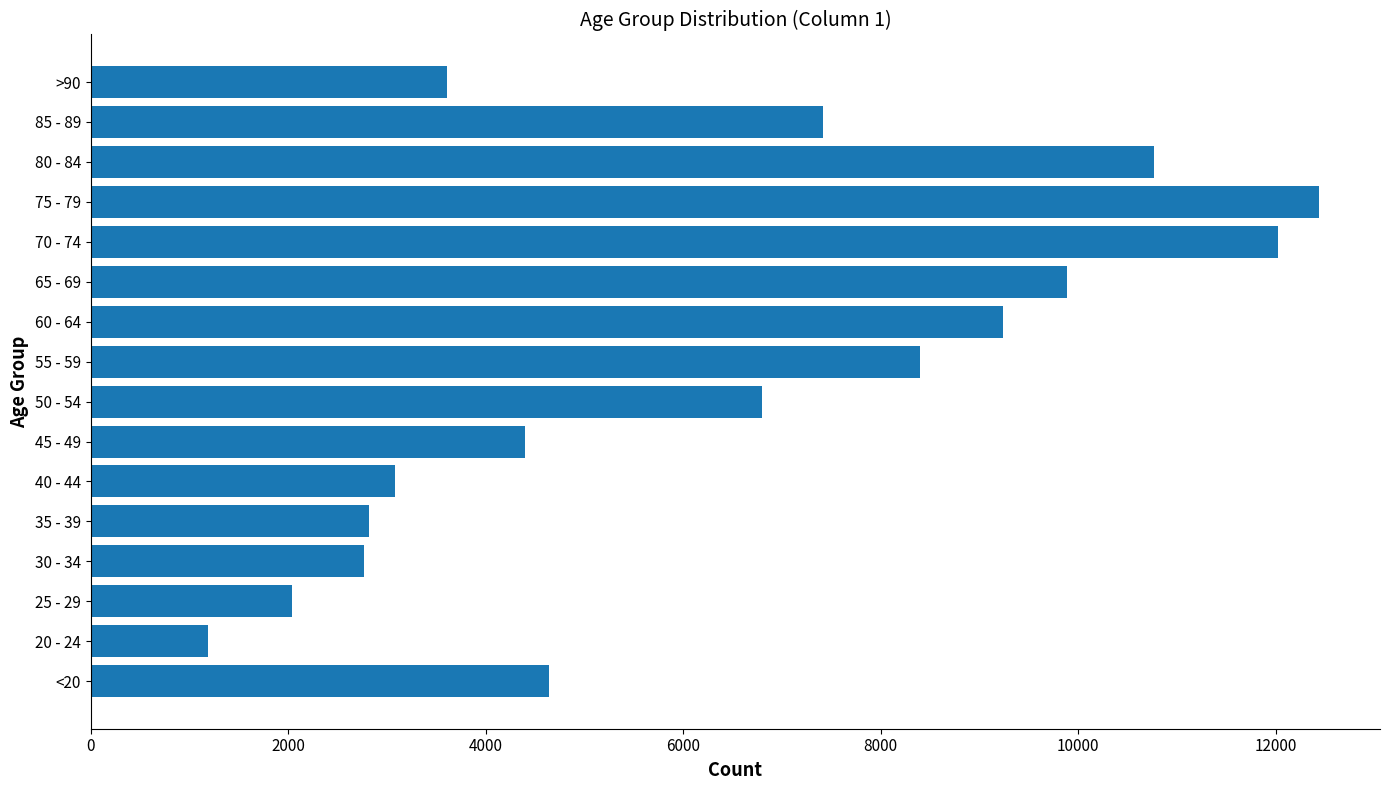

What is the sum of the values at 50 - 54 and 55 - 59?

15203